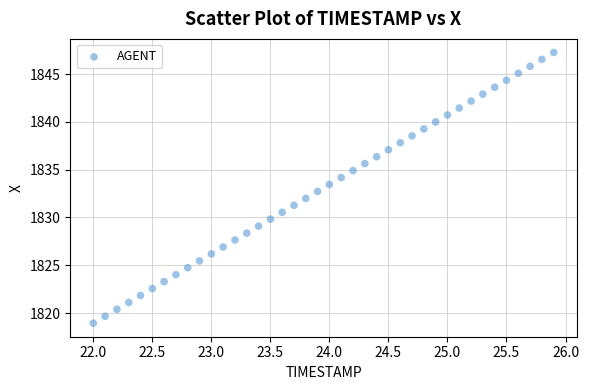

What is the range of X values (max minus min)?

3.9